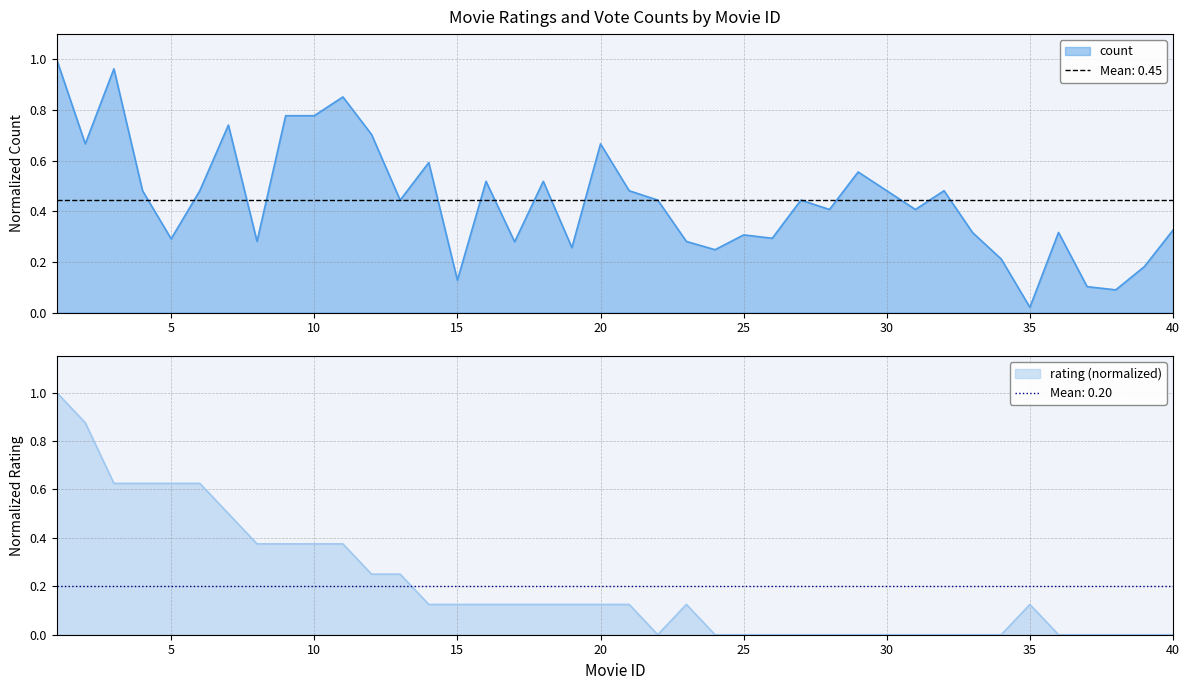

Count the number of data series in this chart.

2